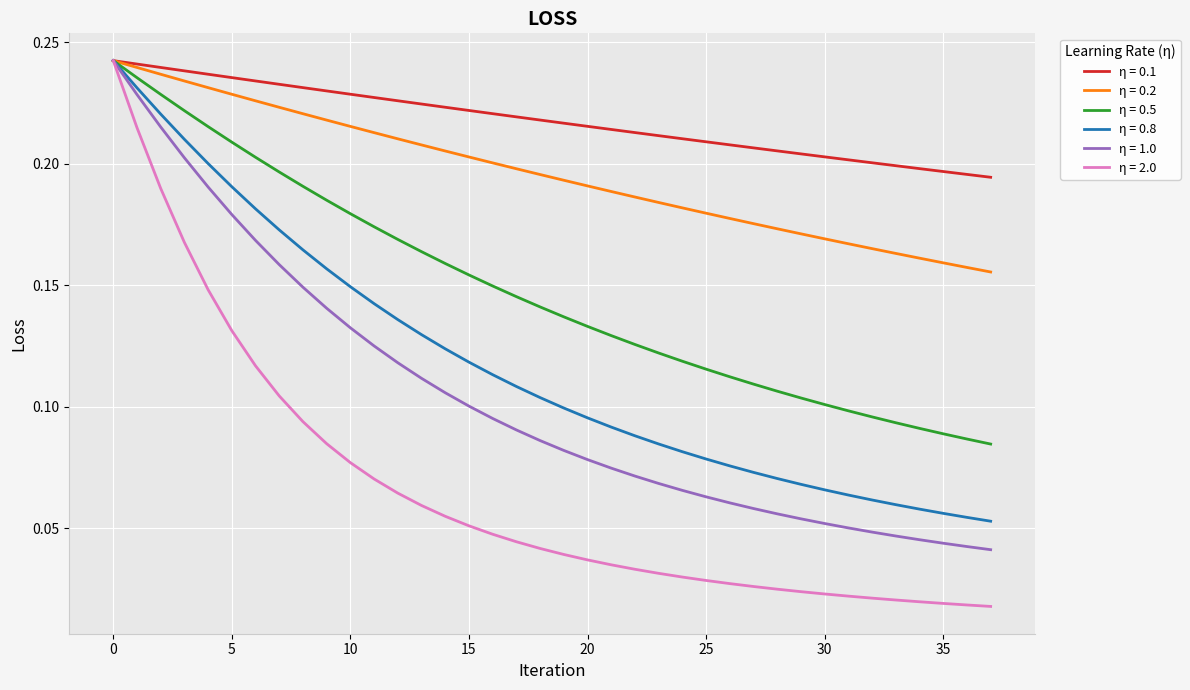

Which series has the largest total across all categories?

η = 0.1